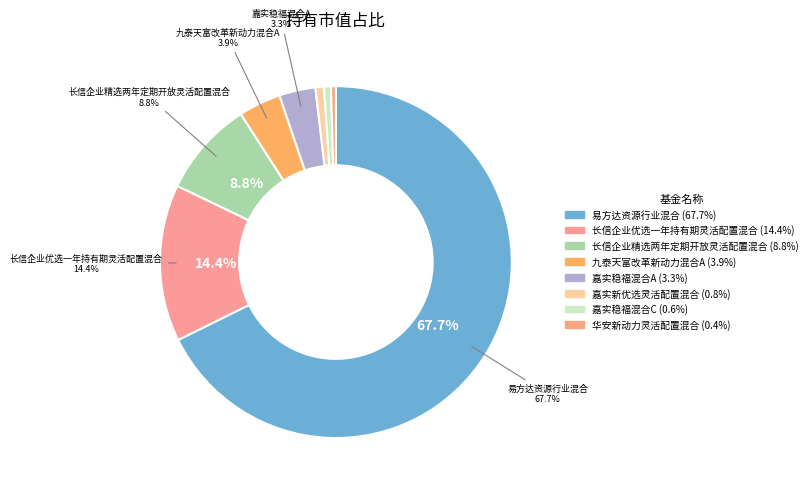

To the nearest percent, what is the difference between the largest and smallest slice percentages?

67%